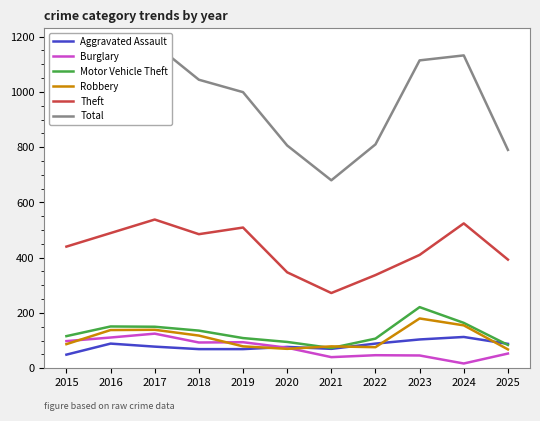

True or false: Motor Vehicle Theft and Aggravated Assault intersect in this chart.

True